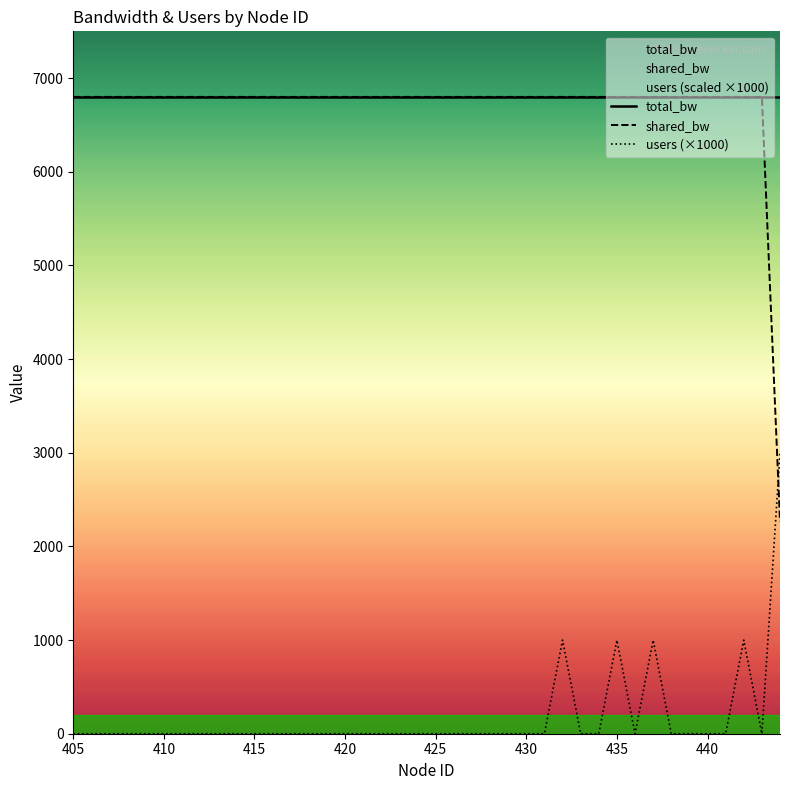

True or false: users (×1000) has more than 2 interior local peaks.

True